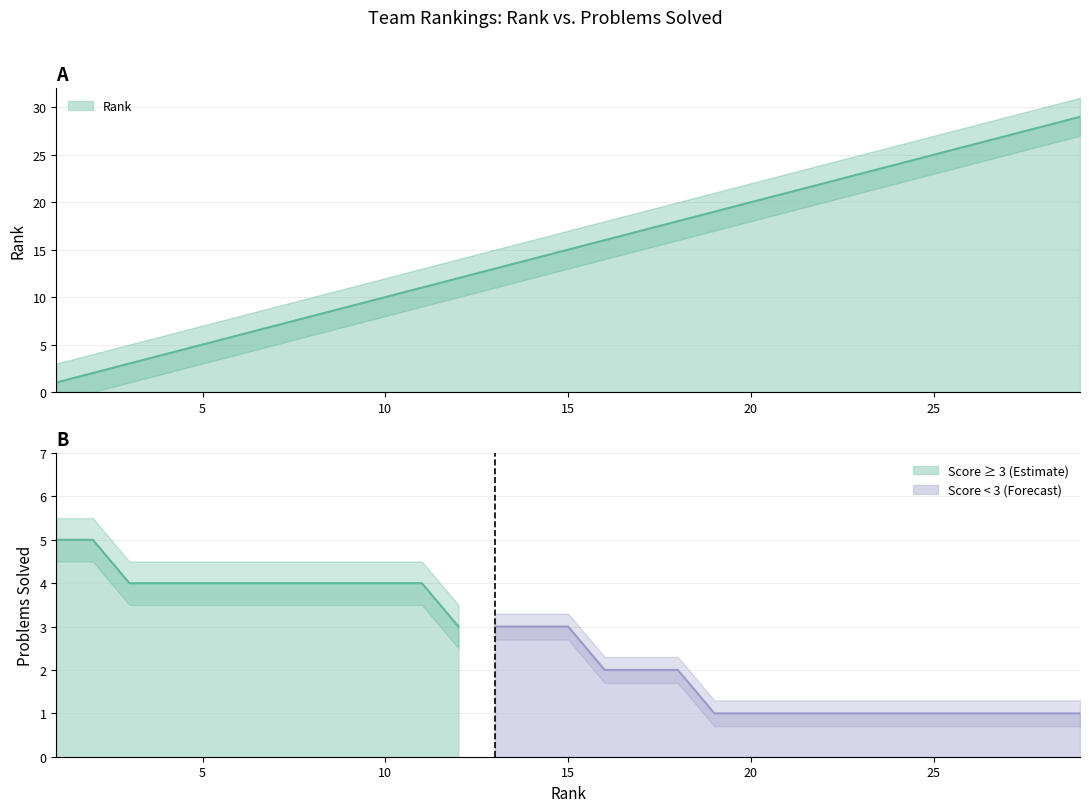

What is the greatest value displayed?

29